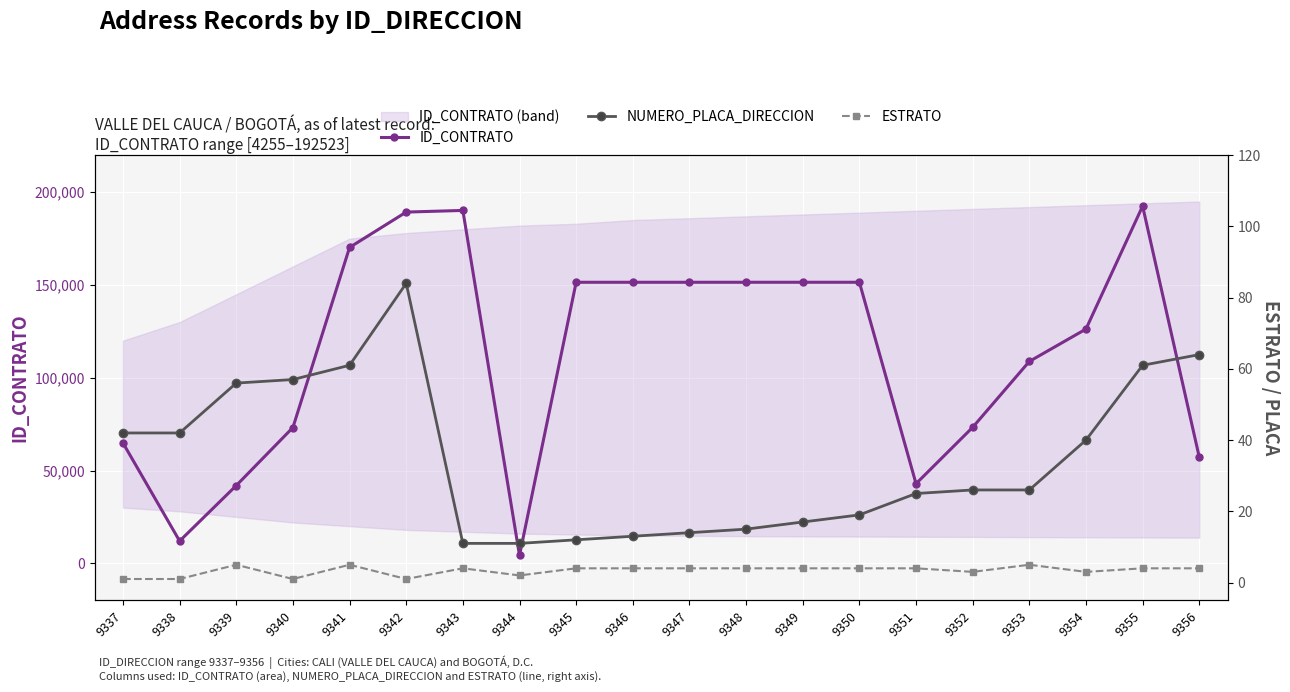

What is the value of the NUMERO_PLACA_DIRECCION point at the 4th from the left?

57